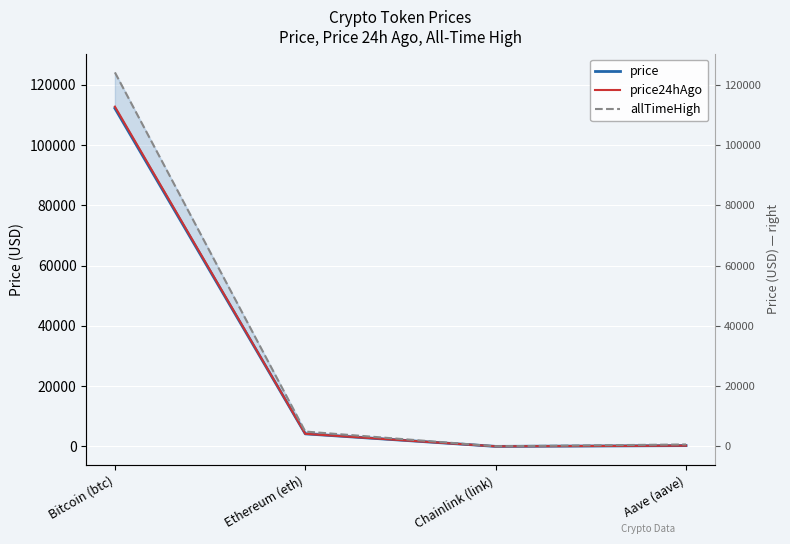

What is the label of the 2nd point from the left?

Ethereum (eth)